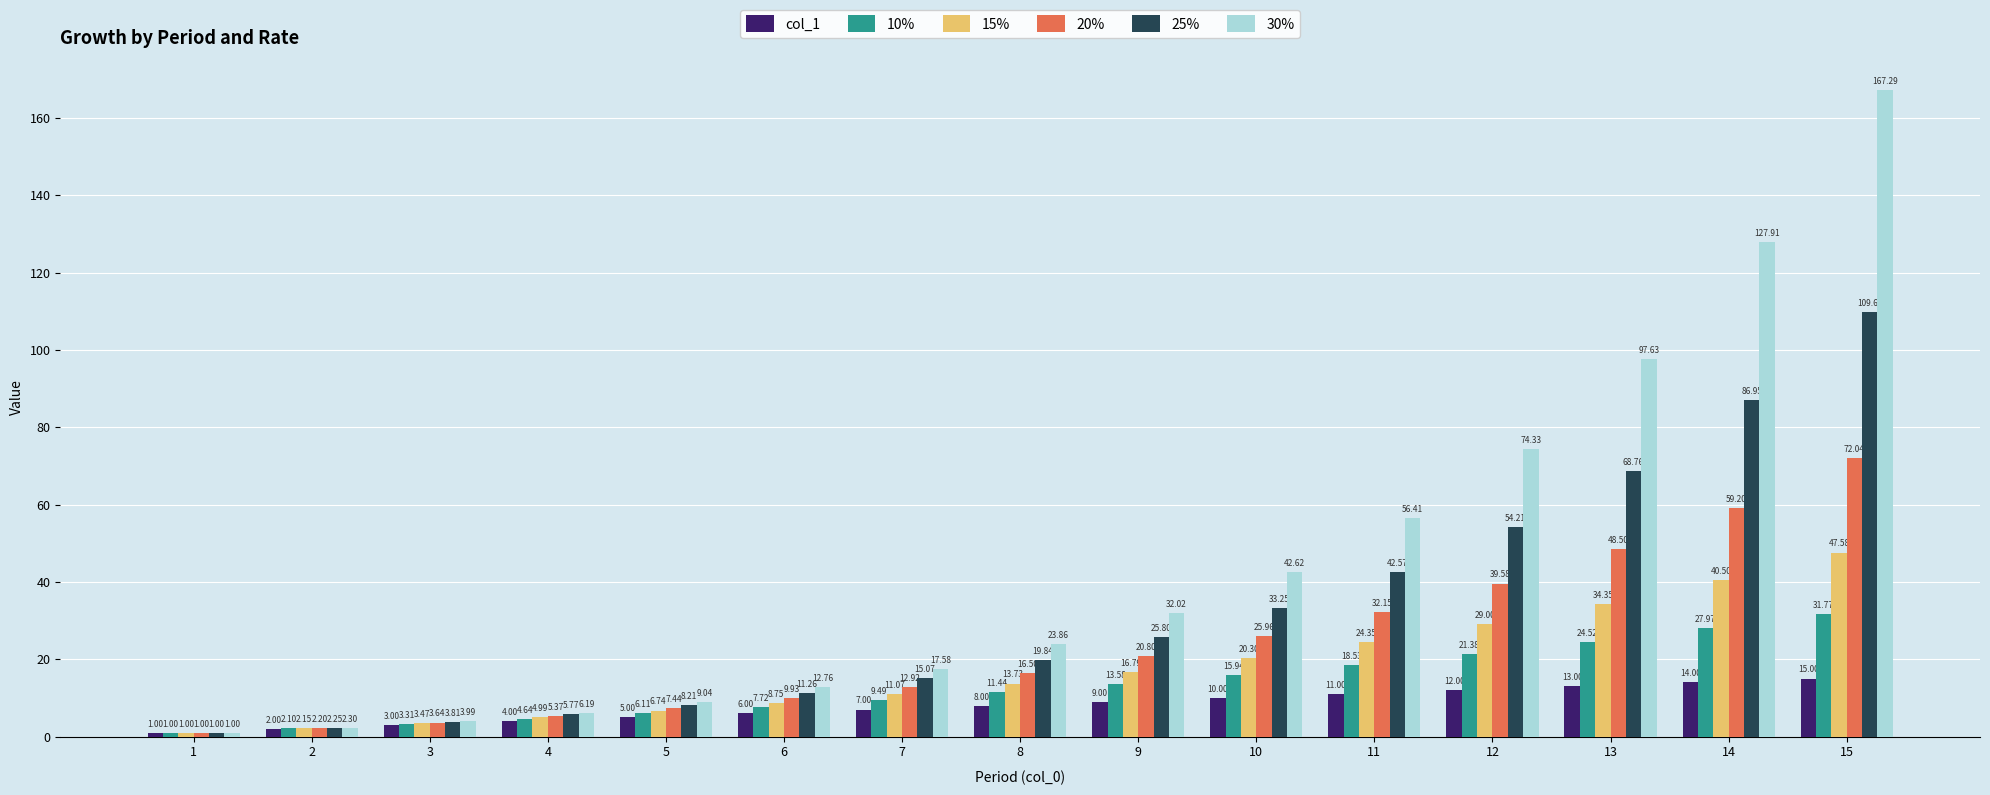

How many categories are shown in the chart?

15